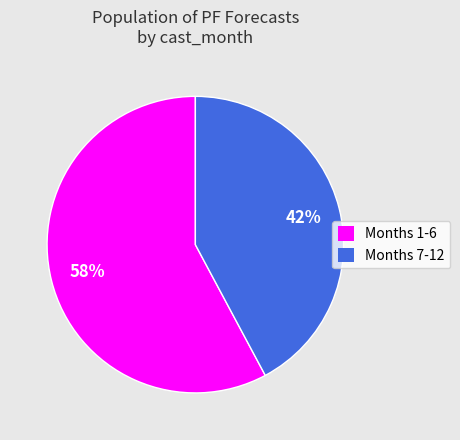

Is the sum of Months 1-6 and Months 7-12 greater than half?

Yes